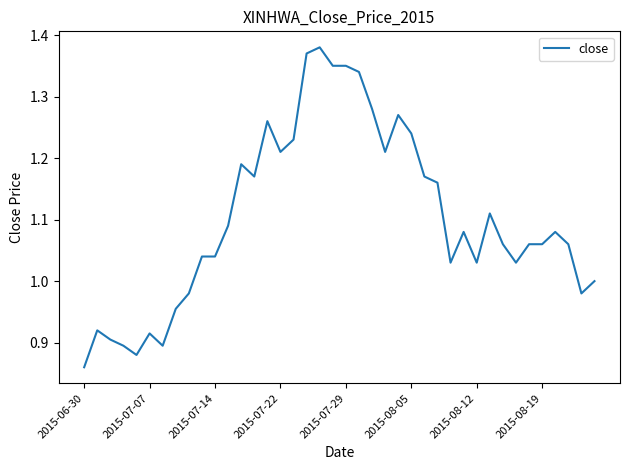

What is the difference between the maximum and minimum values?

0.5